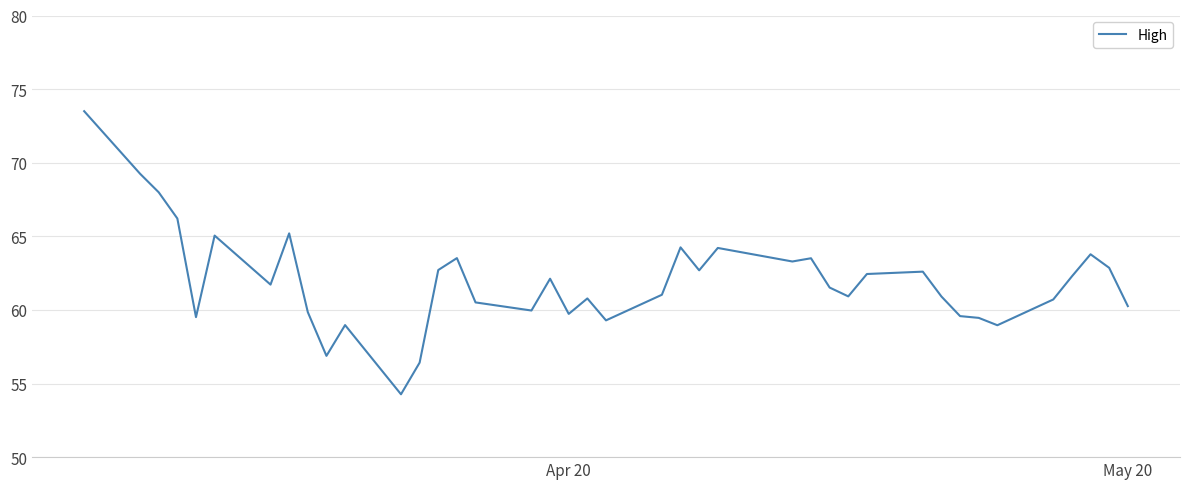

What is the maximum value shown in the chart?

73.5